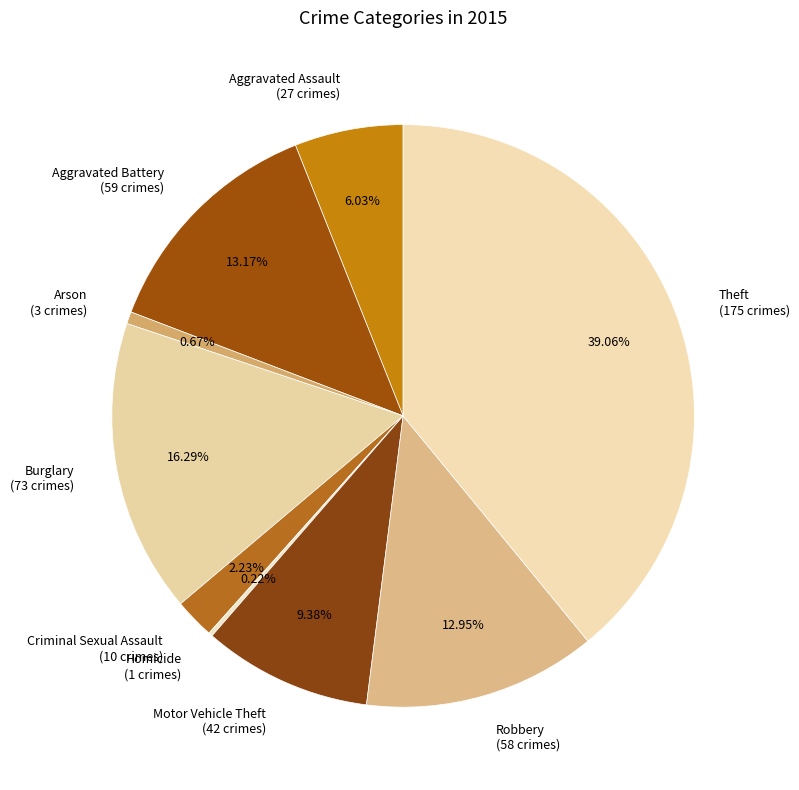

The Robbery slice represents 26% of the pie. True or false?

False